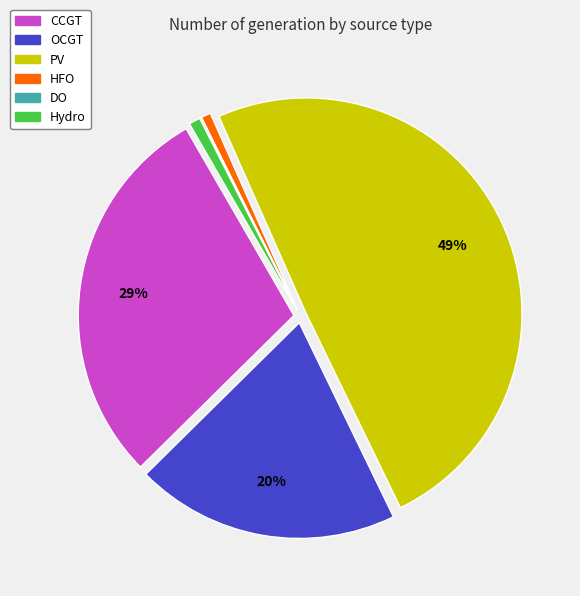

To the nearest percent, what is the average slice percentage?

17%